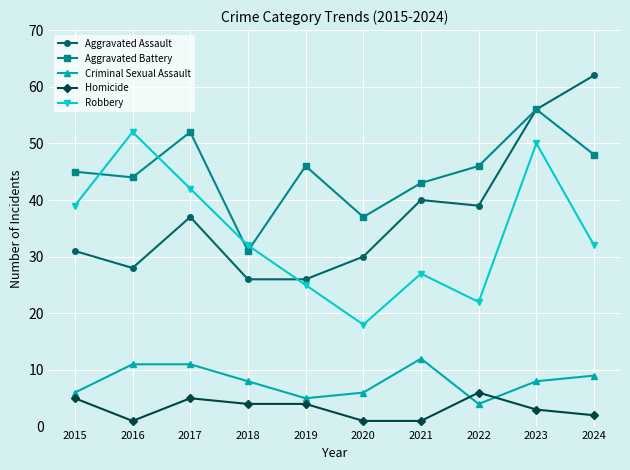

Reading left to right, extract all data points from this chart.

Aggravated Assault: 2015=31	2016=28	2017=37	2018=26	2019=26	2020=30	2021=40	2022=39	2023=56	2024=62
Aggravated Battery: 2015=45	2016=44	2017=52	2018=31	2019=46	2020=37	2021=43	2022=46	2023=56	2024=48
Criminal Sexual Assault: 2015=6	2016=11	2017=11	2018=8	2019=5	2020=6	2021=12	2022=4	2023=8	2024=9
Homicide: 2015=5	2016=1	2017=5	2018=4	2019=4	2020=1	2021=1	2022=6	2023=3	2024=2
Robbery: 2015=39	2016=52	2017=42	2018=32	2019=25	2020=18	2021=27	2022=22	2023=50	2024=32